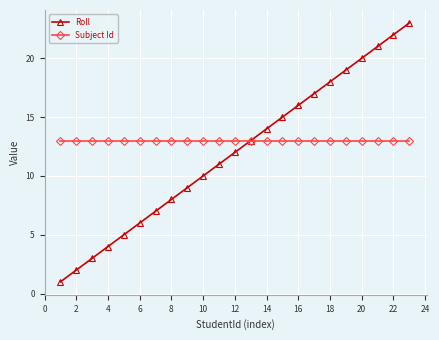

Rank the series by their average value, from lowest to highest.

Roll, Subject Id